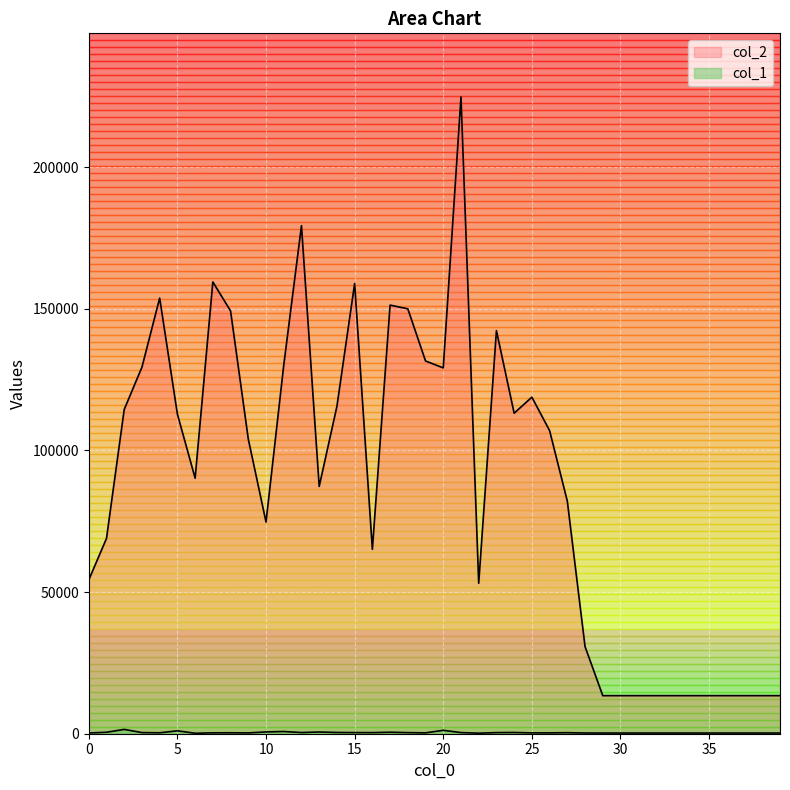

At which label does col_1 first exceed 328?

1